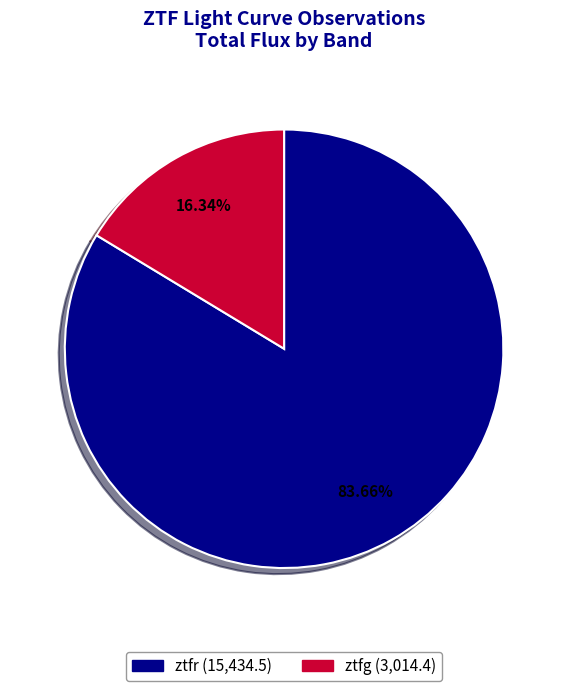

How many segments does this pie chart have?

2